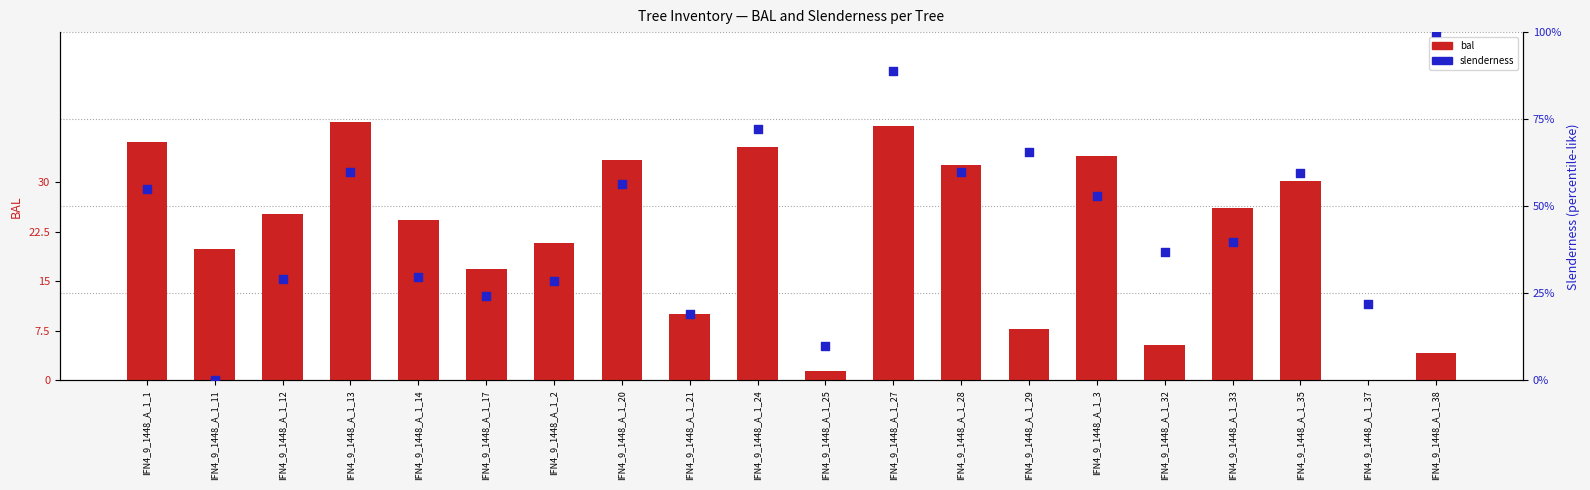

Which series reaches the minimum Y coordinate?

bal